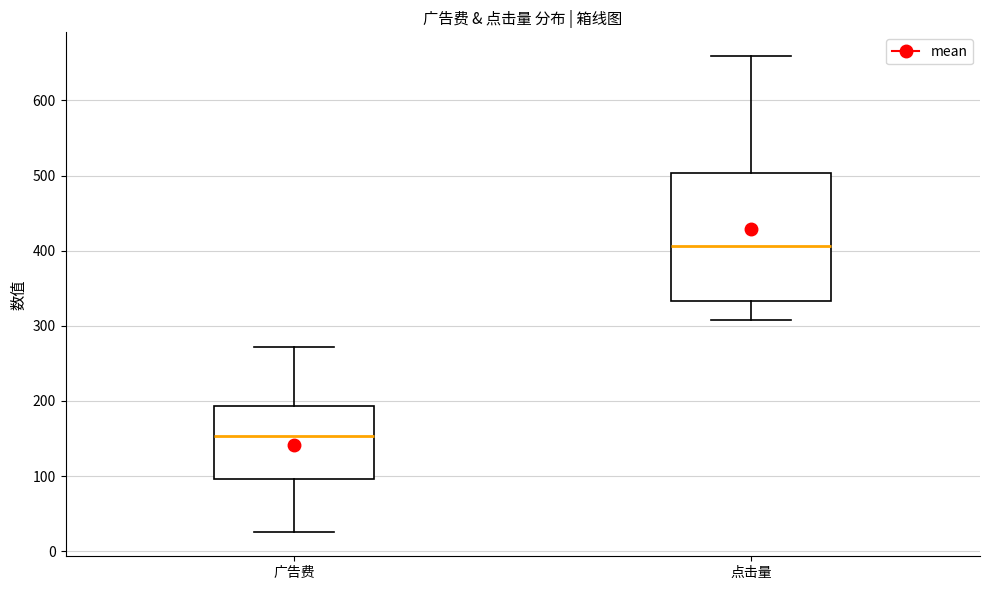

Which box is the tallest, from its lower edge to its upper edge?

点击量